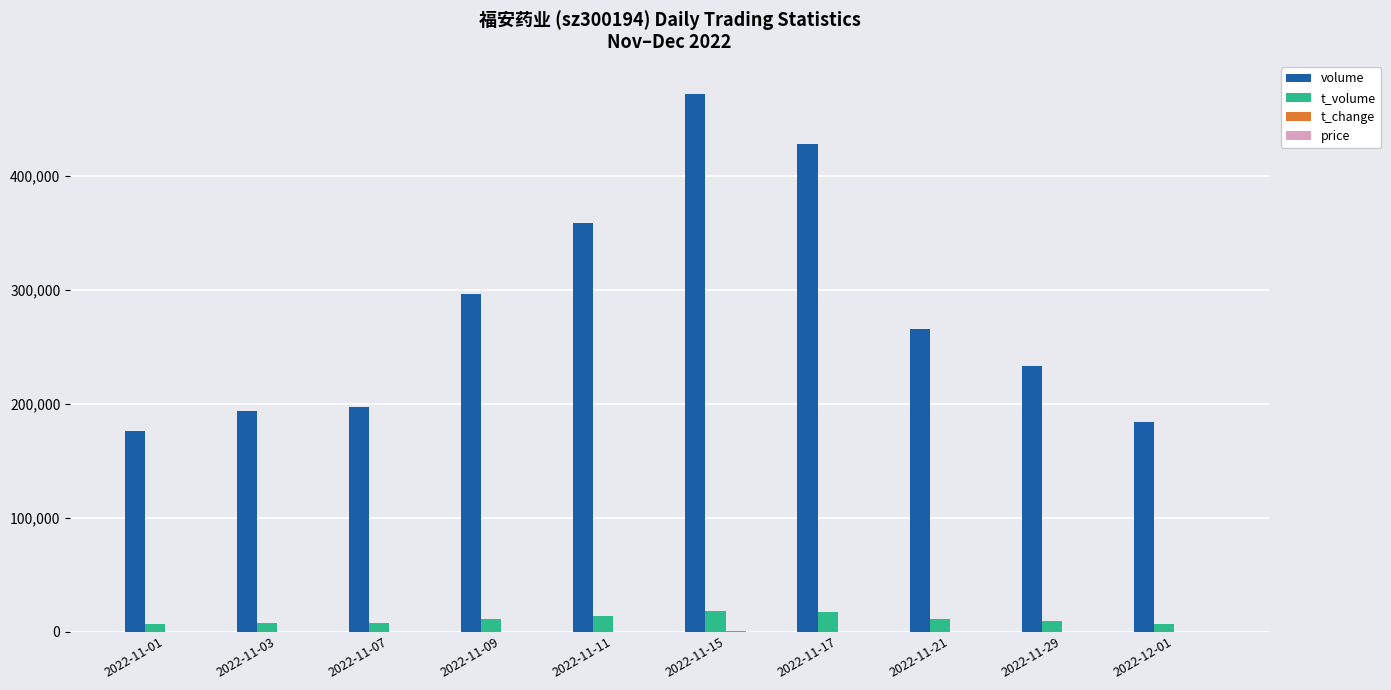

Between 2022-11-15 and 2022-11-17, which series saw the biggest shift?

volume